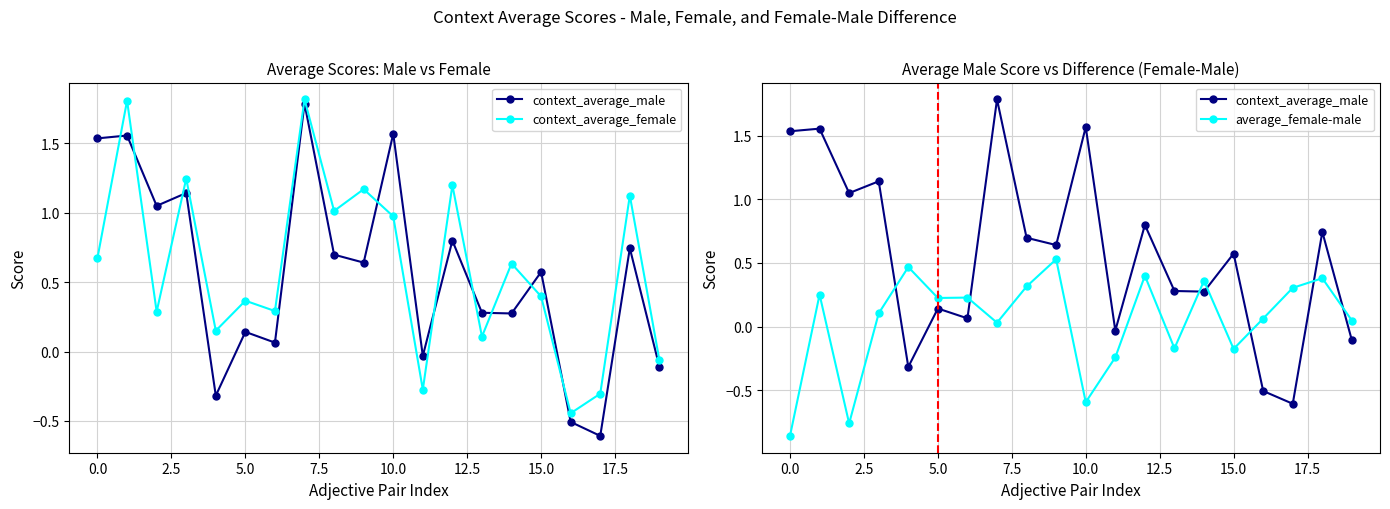

What is the minimum value shown in the chart?

-0.9